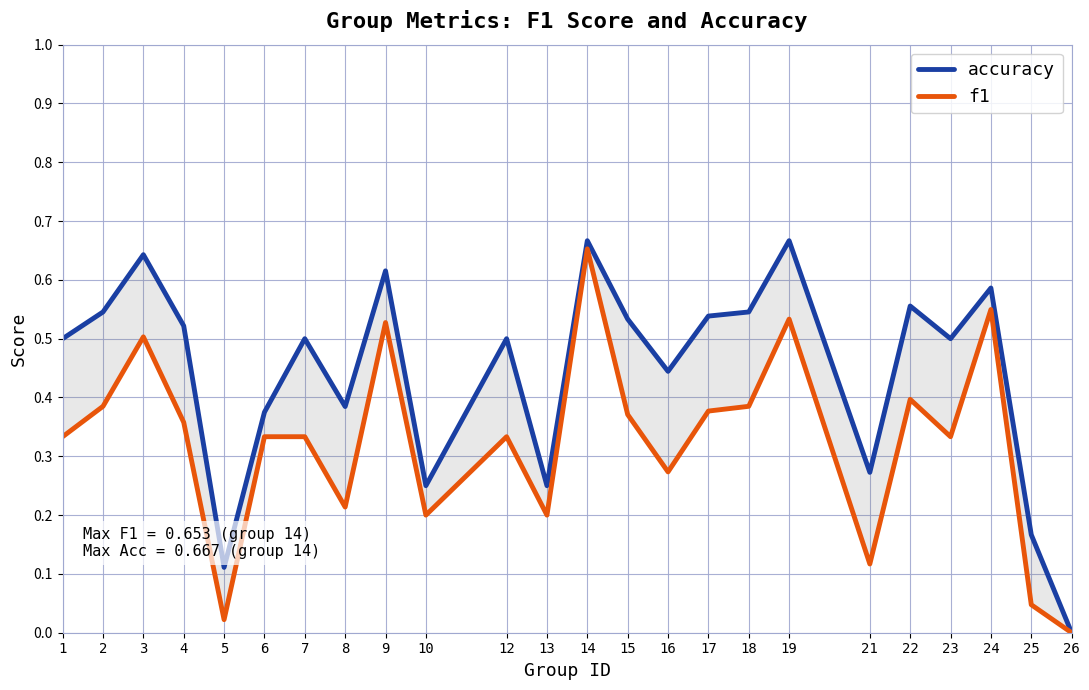

Reading left to right, transcribe all the data shown in this chart.

accuracy: 0.5	0.5	0.6	0.5	0.1	0.4	0.5	0.4	0.6	0.2	0.5	0.2	0.7	0.5	0.4	0.5	0.5	0.7	0.3	0.6	0.5	0.6	0.2	0.0
f1: 0.3	0.4	0.5	0.4	0.0	0.3	0.3	0.2	0.5	0.2	0.3	0.2	0.7	0.4	0.3	0.4	0.4	0.5	0.1	0.4	0.3	0.5	0.0	0.0